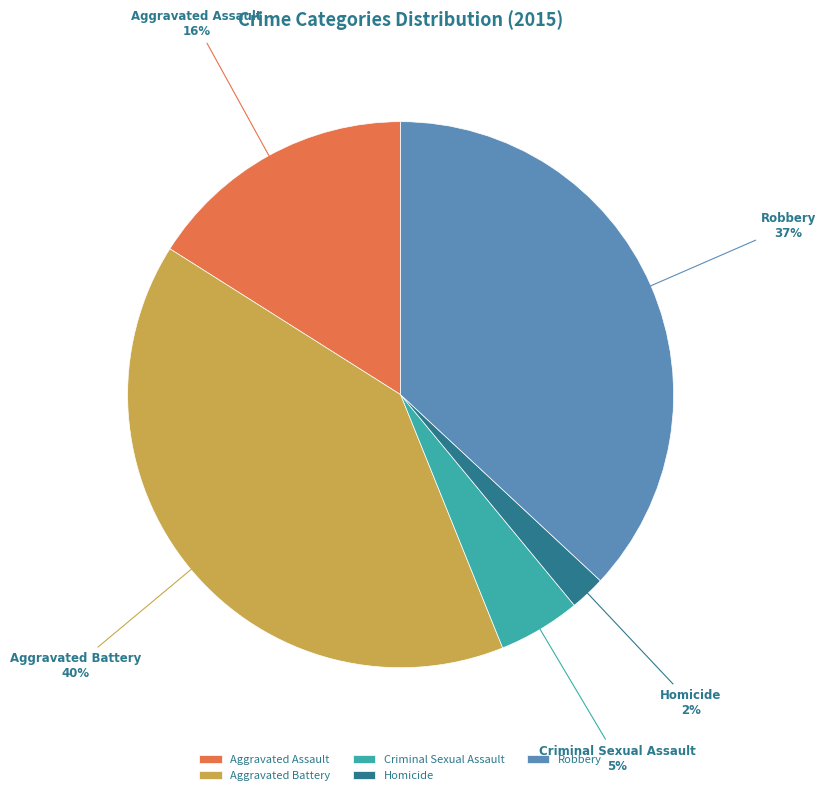

What is the smallest slice in the pie chart?

Homicide